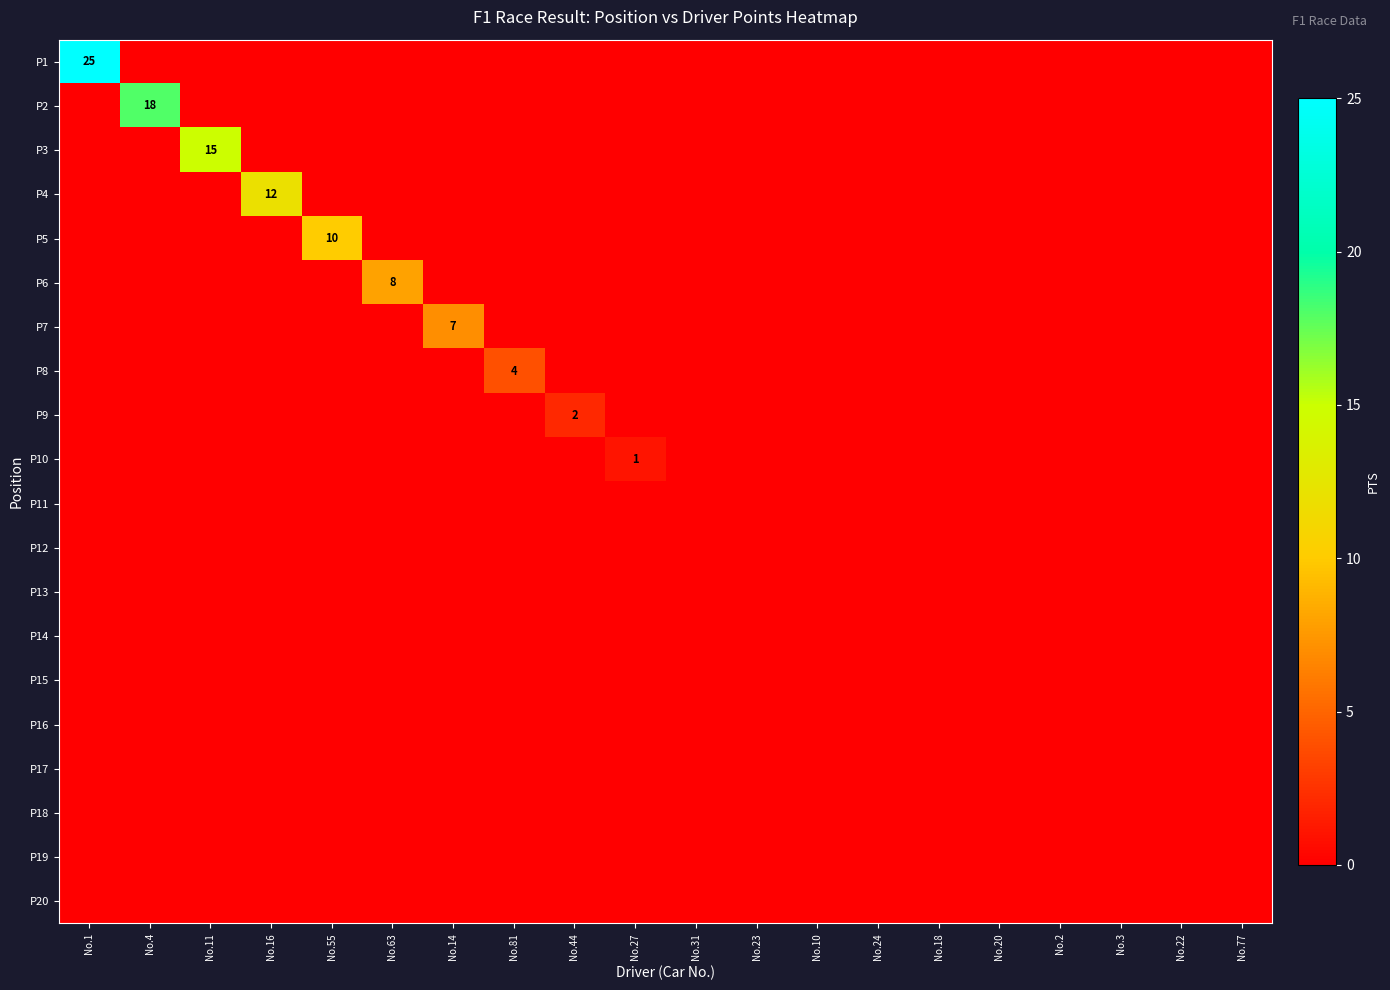

The P5 series shows 0 at No.81. True or false?

True